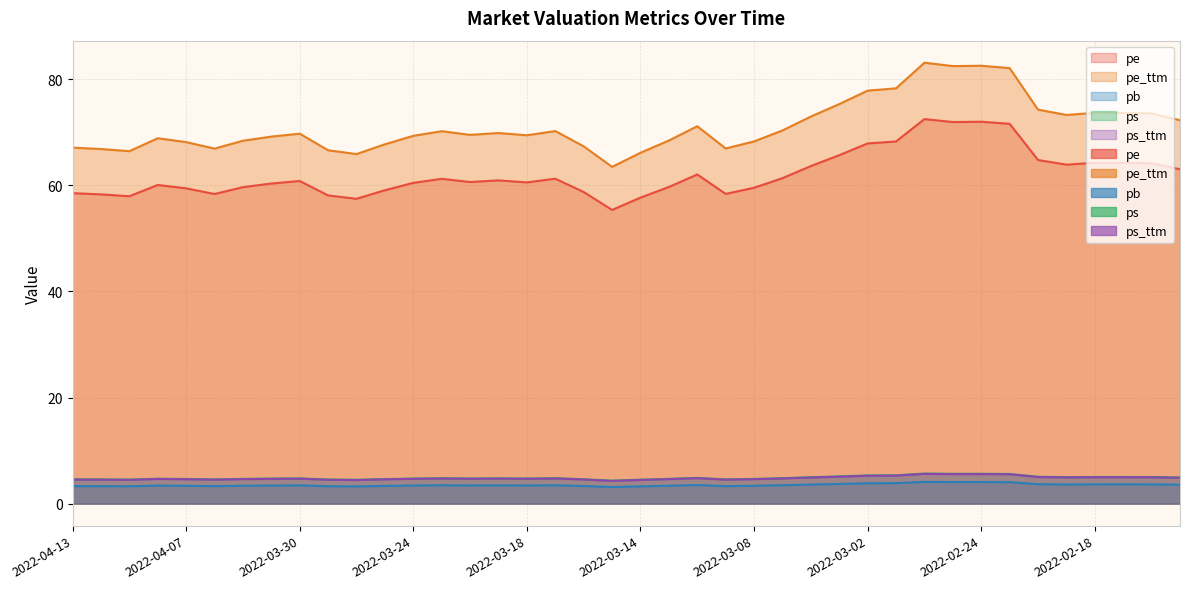

At which category does the chart reach its minimum across all series?

2022-03-15